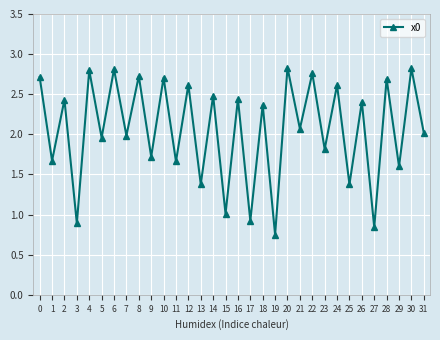

Where is the first local maximum?

2